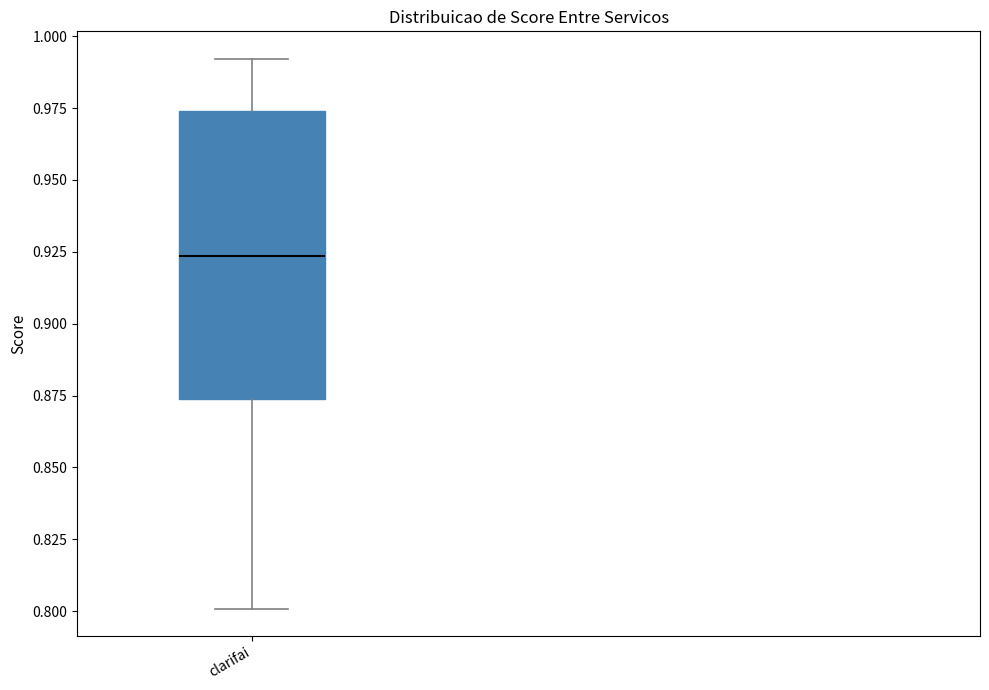

Where does the lower whisker of the box for clarifai end on the y-axis? The values are not printed on the chart, so give them approximately, as read against the axis.

0.800